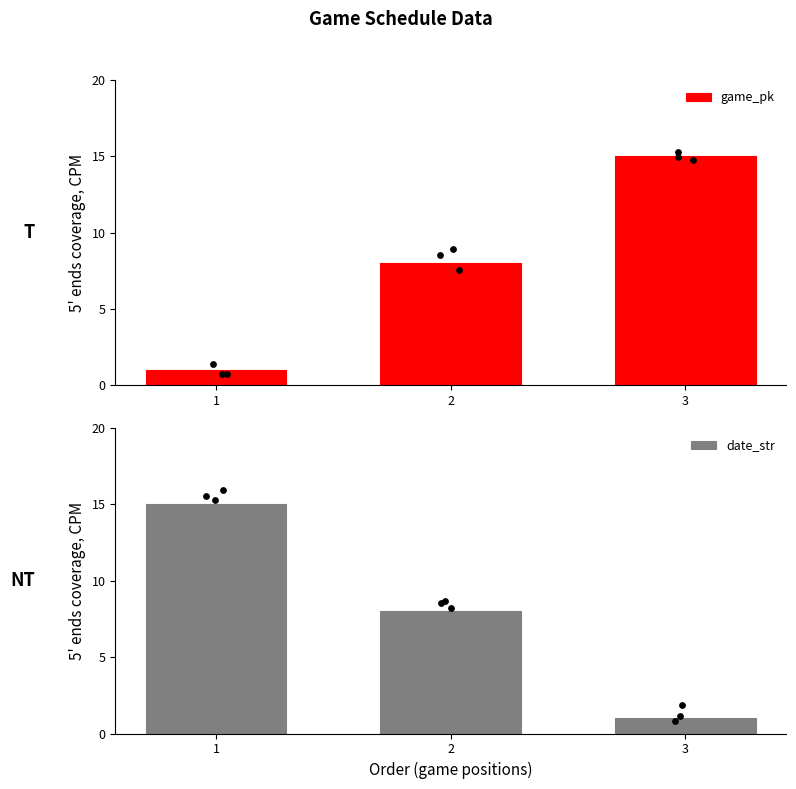

Which series contains the lowest Y value?

game_pk